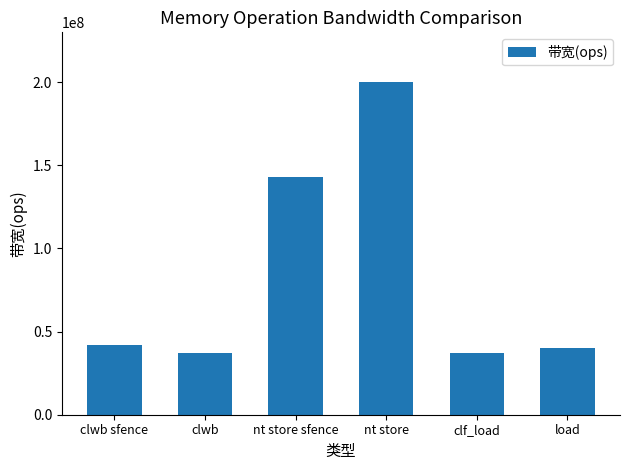

What is the label of the 4th bar from the left?

nt store